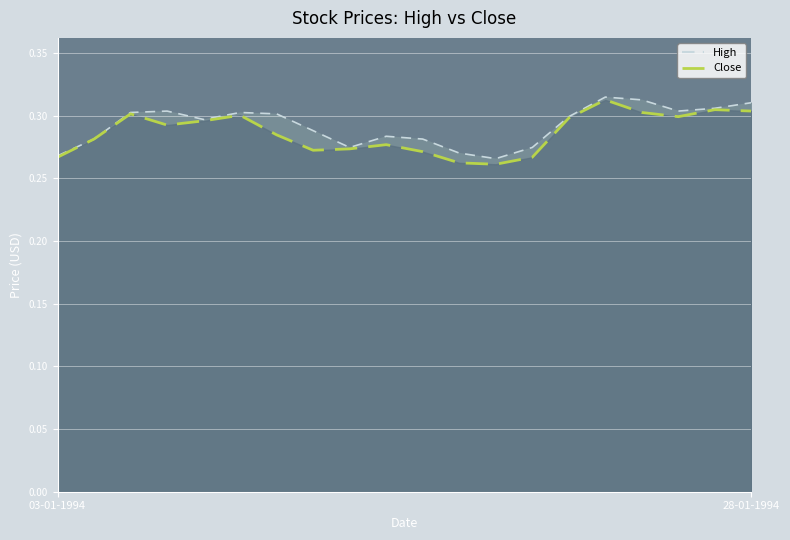

Reading left to right, transcribe all the data shown in this chart.

High: 0.3	0.3	0.3	0.3	0.3	0.3	0.3	0.3	0.3	0.3	0.3	0.3	0.3	0.3	0.3	0.3	0.3	0.3	0.3	0.3
Close: 0.3	0.3	0.3	0.3	0.3	0.3	0.3	0.3	0.3	0.3	0.3	0.3	0.3	0.3	0.3	0.3	0.3	0.3	0.3	0.3